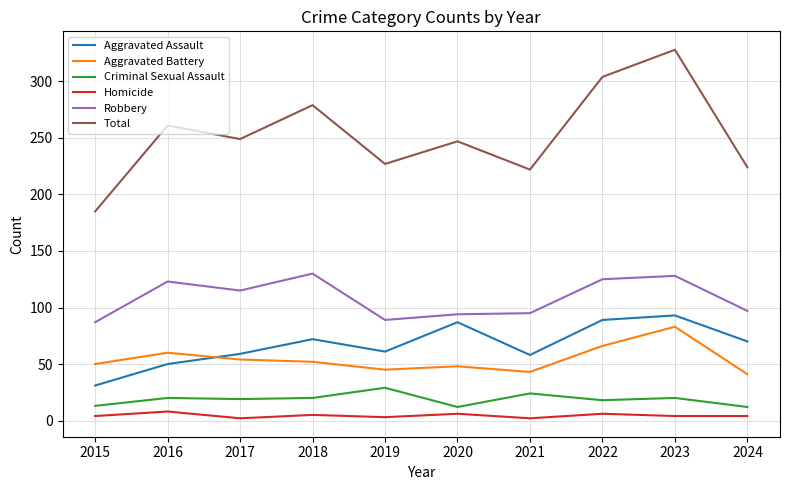

At which label is Robbery closest to 108?

2017